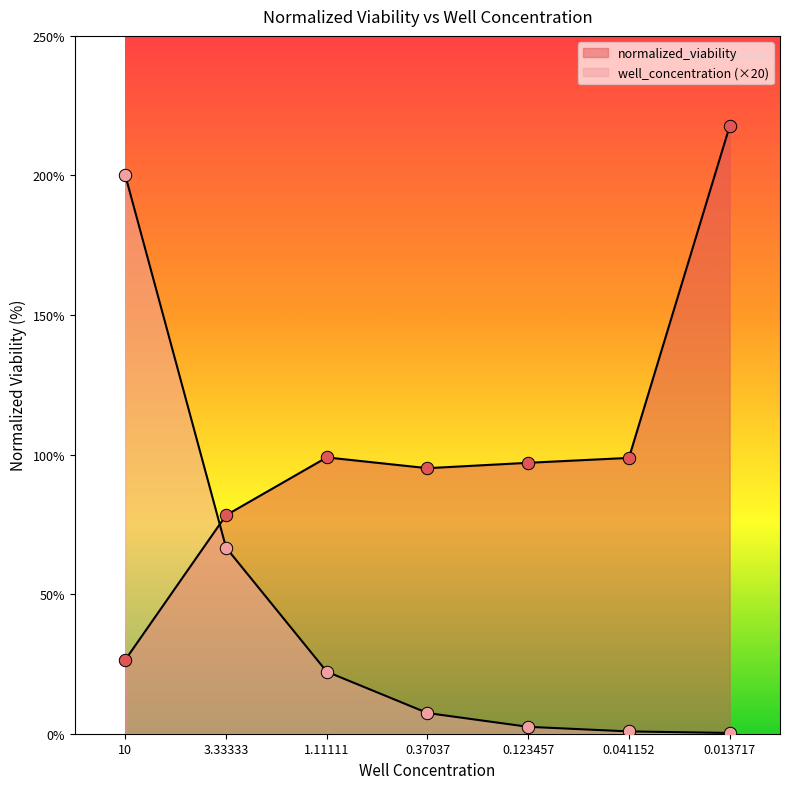

What is the total value across all series at 0.041152?

99.6